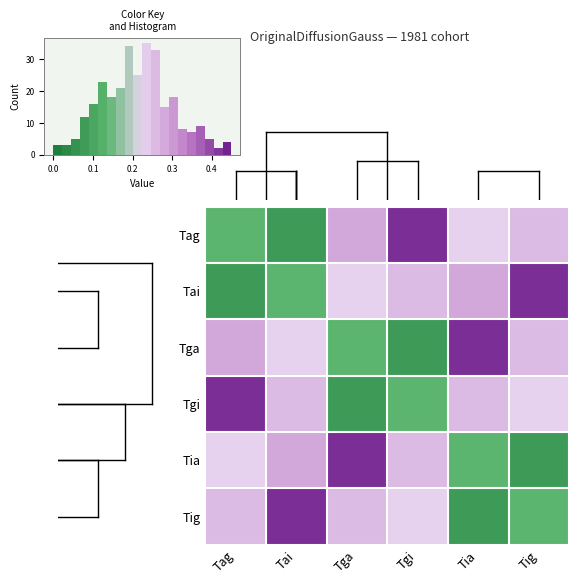

Which has a higher value, Tig or Tai?

Tig